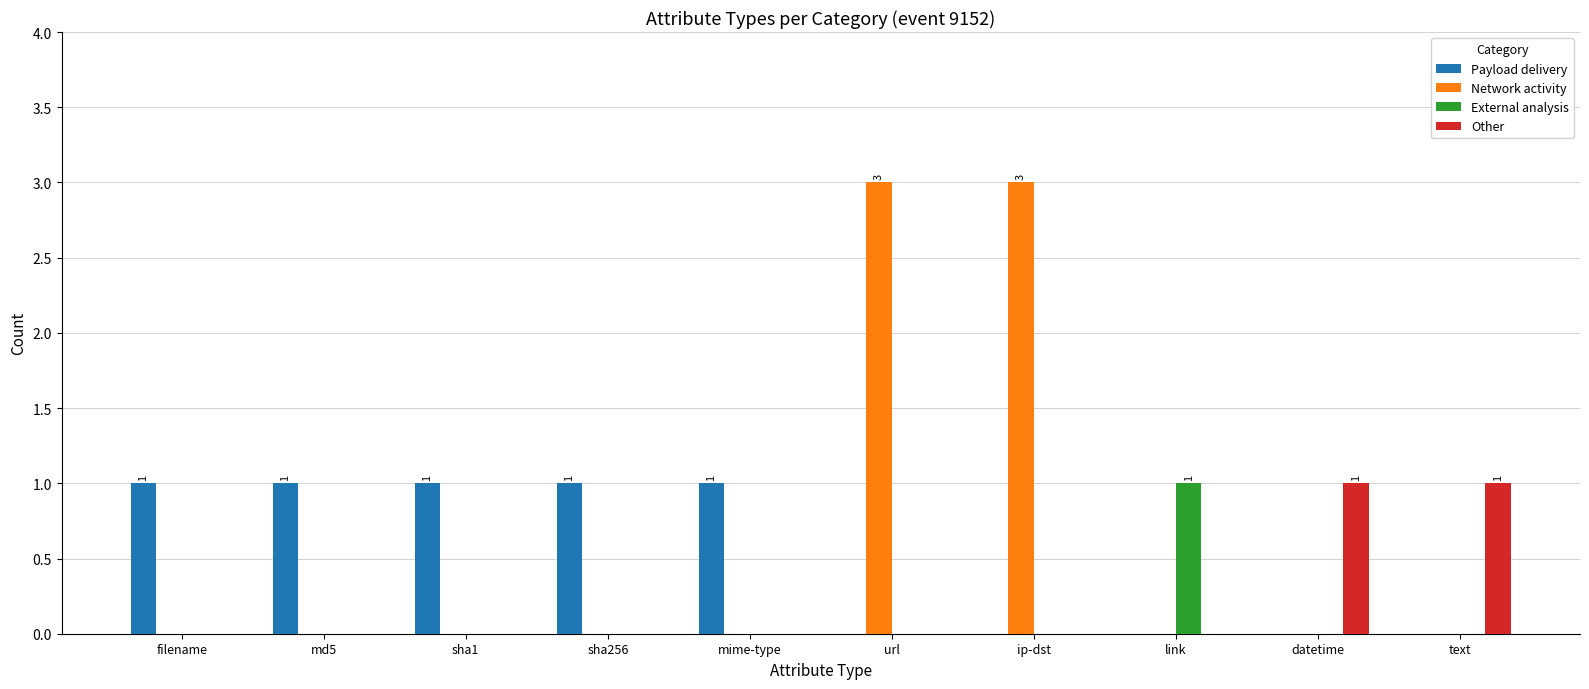

Is the value of External analysis at link greater than the value of Other at sha256?

Yes